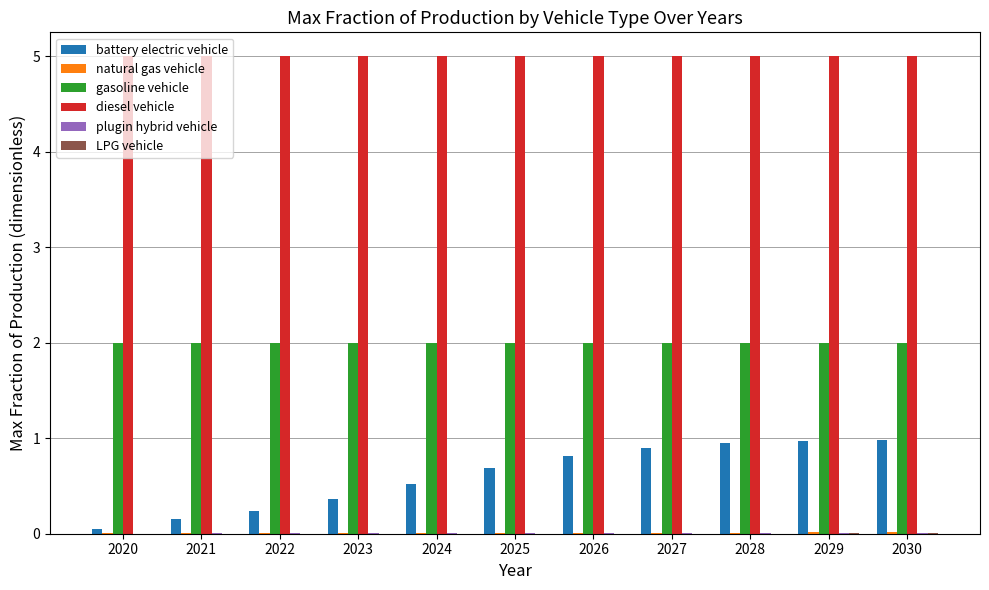

Which series has the largest range (max minus min)?

battery electric vehicle